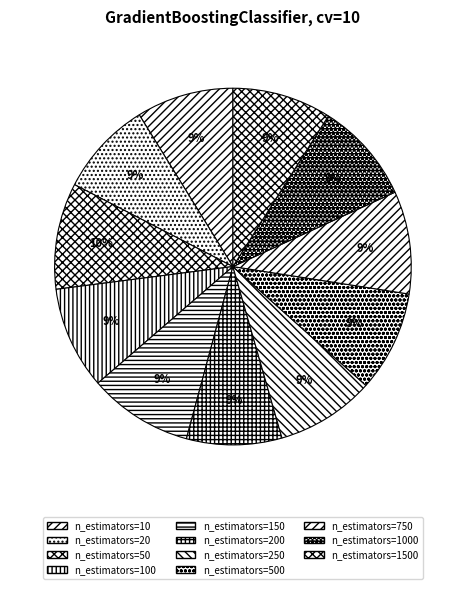

To the nearest percent, what is the combined percentage of n_estimators=1000 and n_estimators=200?

18%